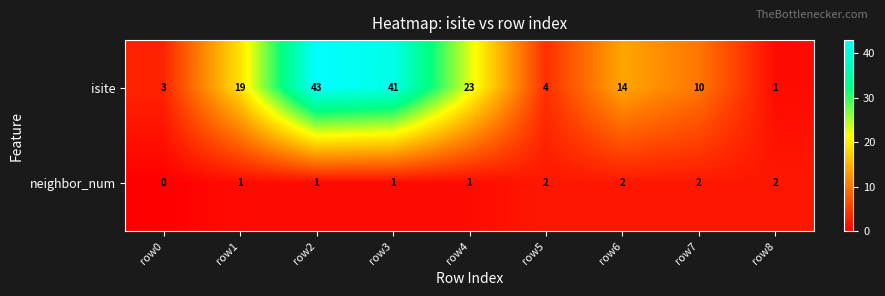

Which series changed the most between row0 and row4?

isite